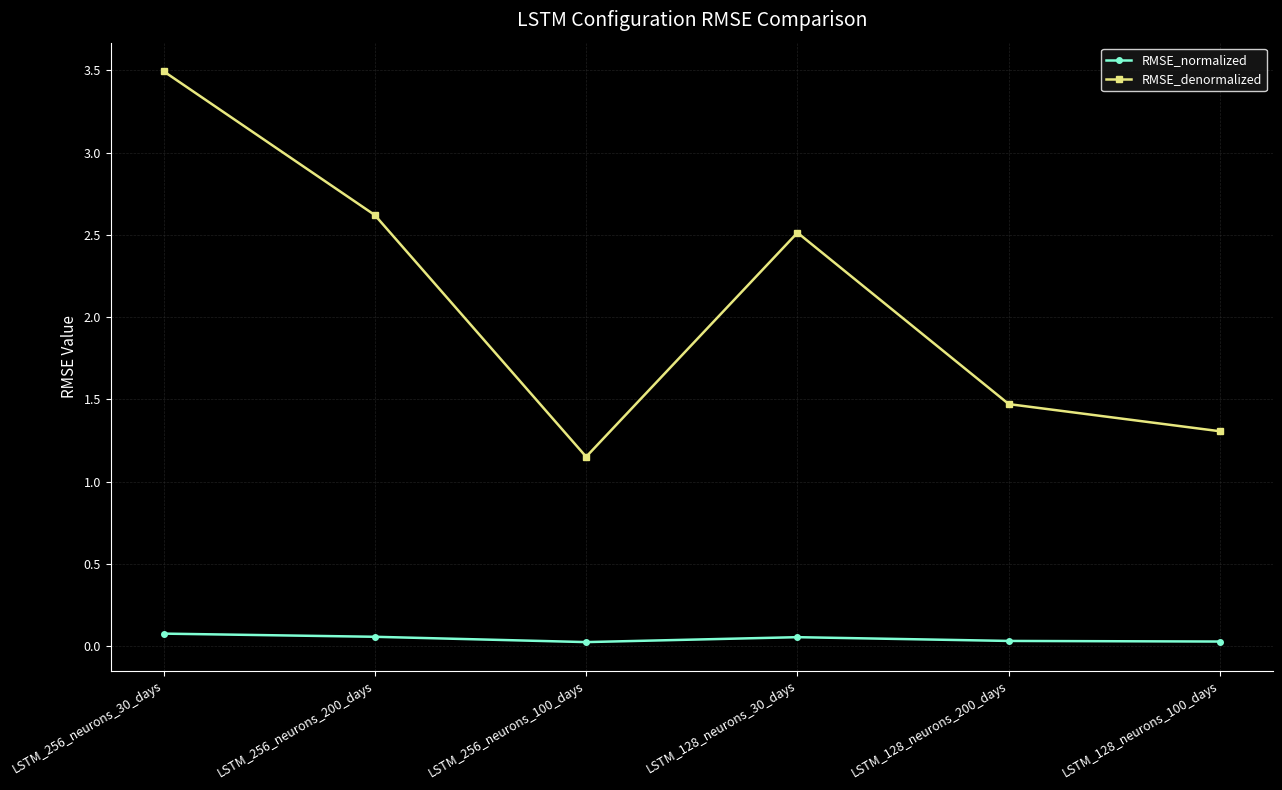

What is the label of the 2nd point from the left?

LSTM_256_neurons_200_days